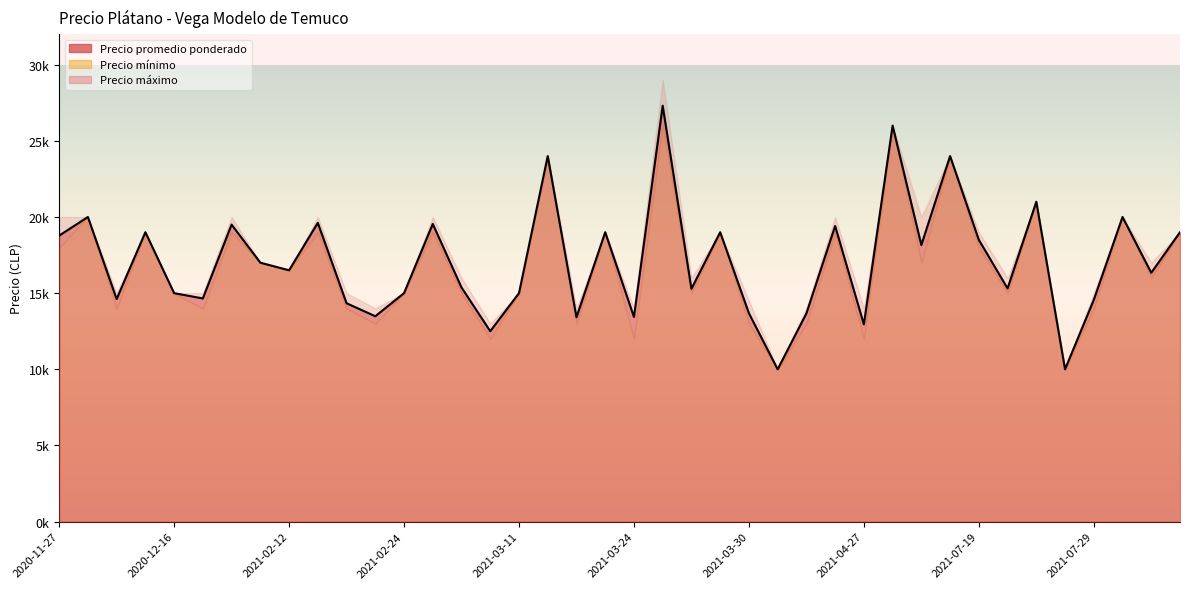

What is the label of the 11th point from the left?

2021-02-22